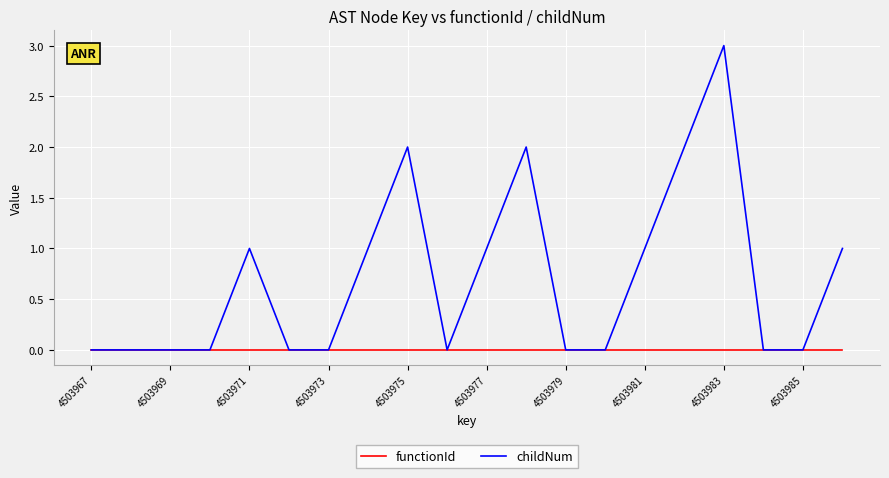

Rank the series by their average value, from highest to lowest.

childNum, functionId